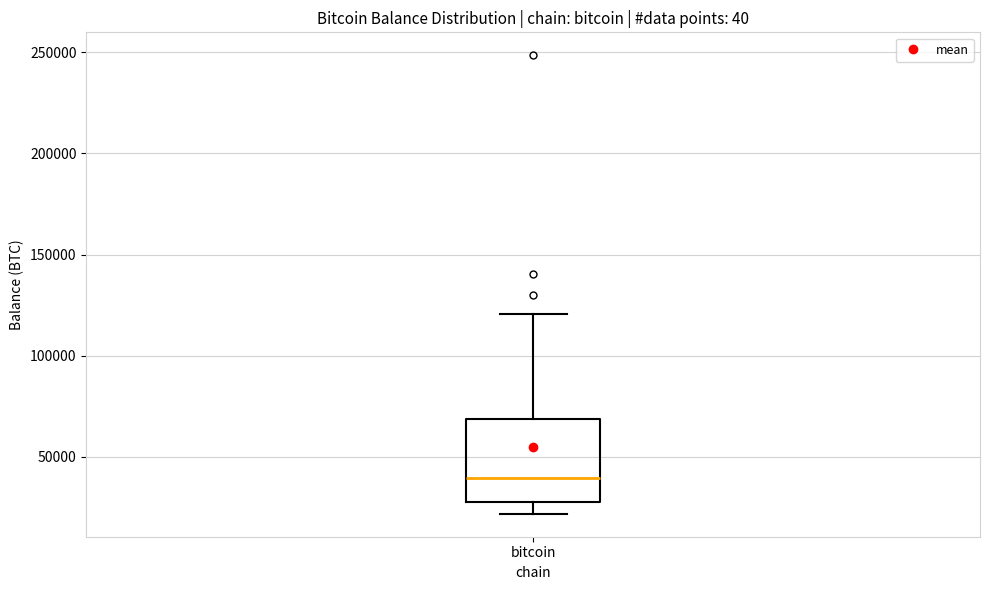

Transcribe this box plot: give where the median line is, the range the box spans, and where the two whiskers end, as read against the y-axis. The values are not printed on the chart, so give them approximately, as read against the axis.

median 40000, box 30000 to 70000, whiskers 20000 to 120000